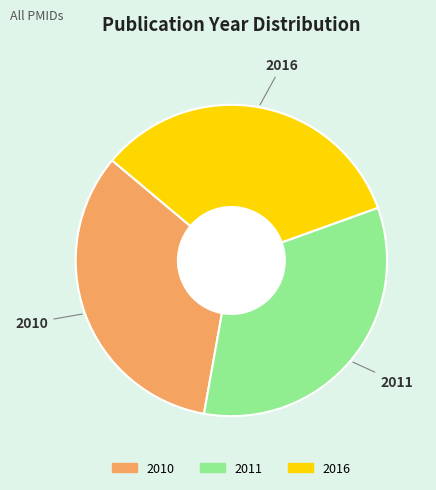

The 2016 slice represents 46% of the pie. True or false?

False